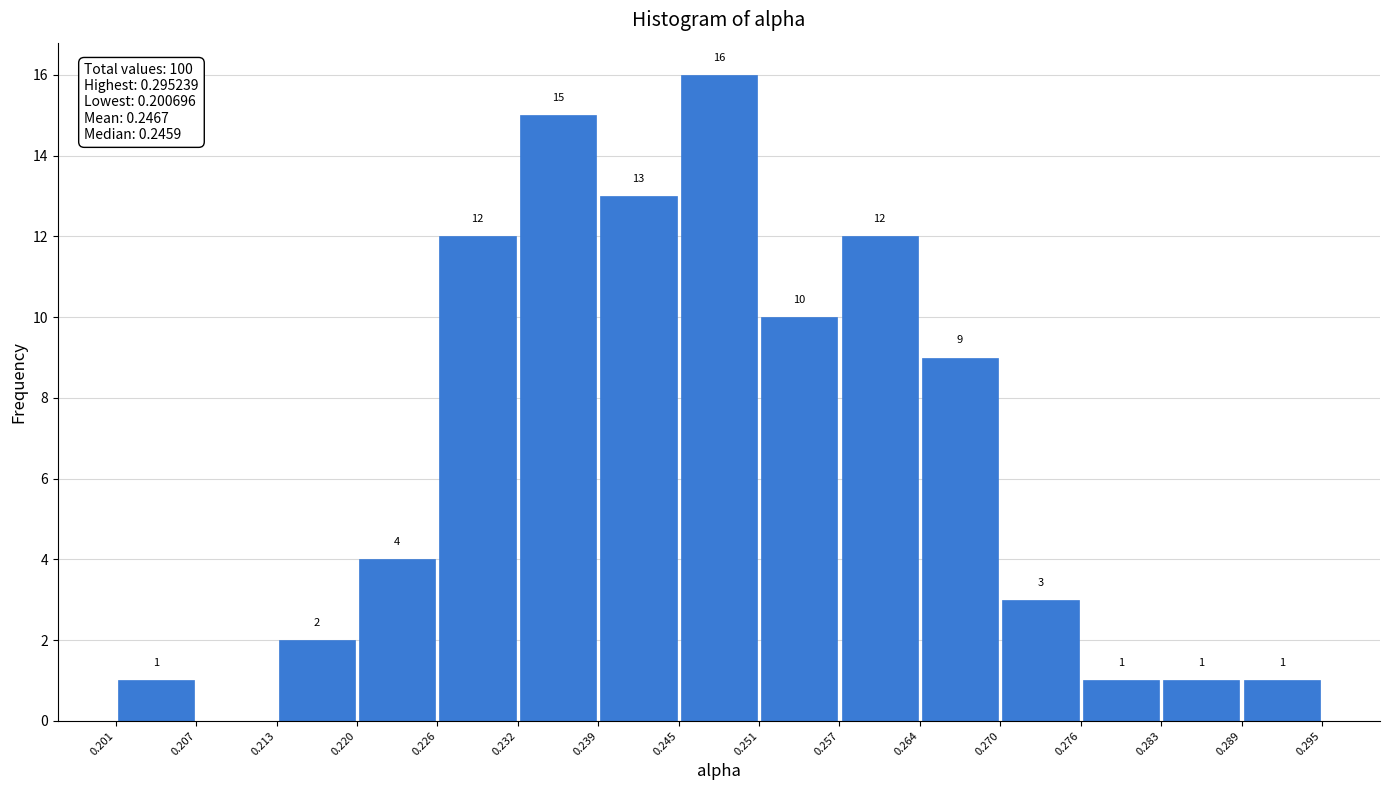

Which range on the x-axis has the tallest bar?

0.245 to 0.251